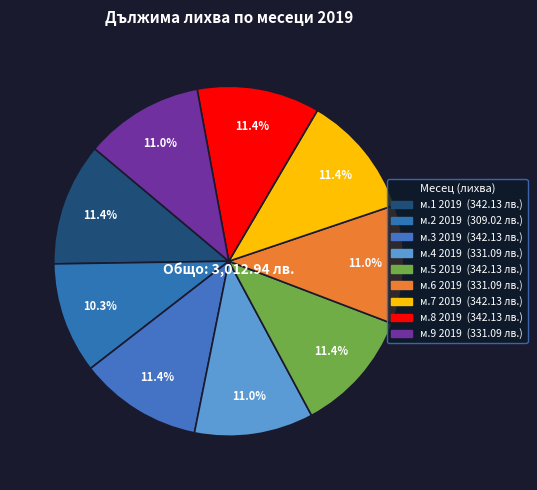

Approximately how many times larger is the value at м.5 2019 compared to м.4 2019?

1.0